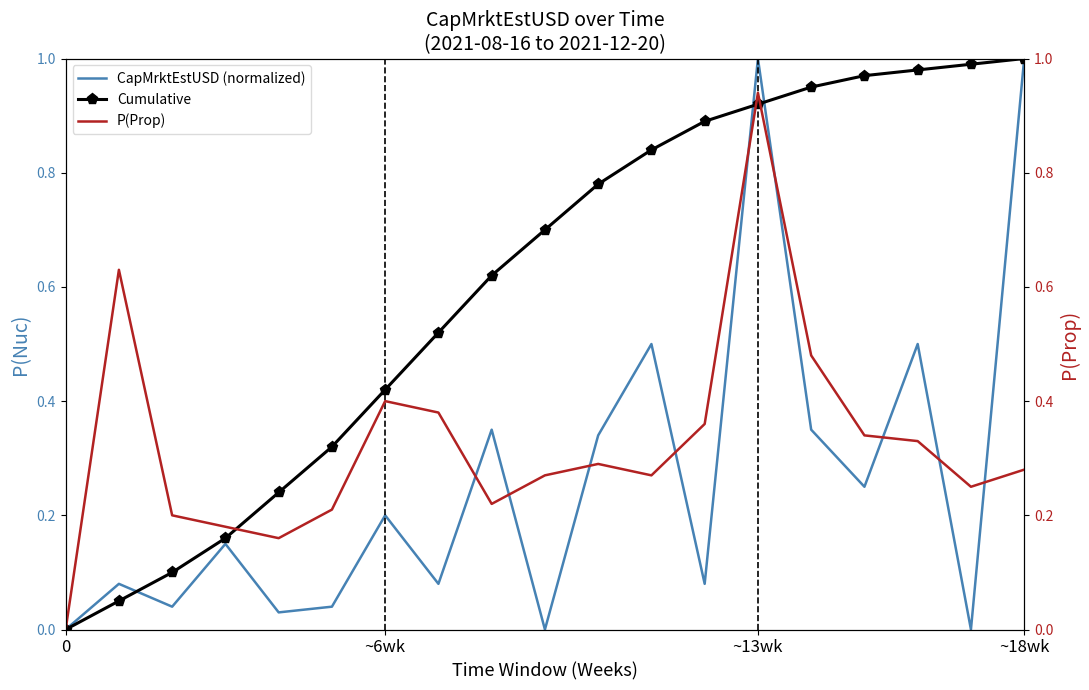

True or false: P(Prop) has a value of 0.4 at 12.

True